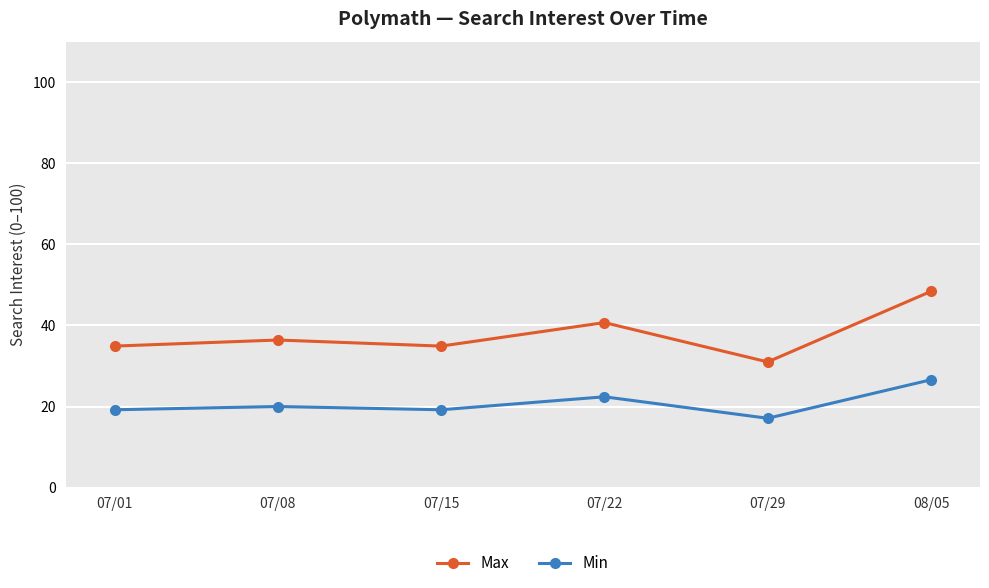

True or false: Max and Min cross at least once.

False